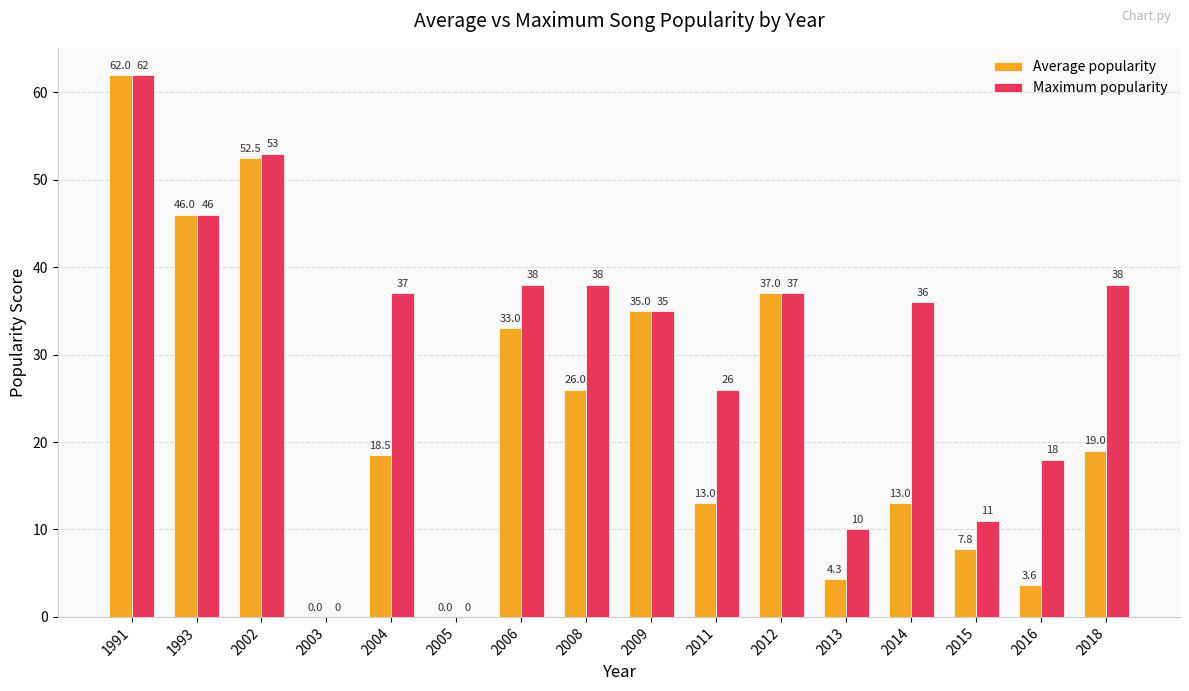

Which series changed the most between 2012 and 2013?

Average popularity